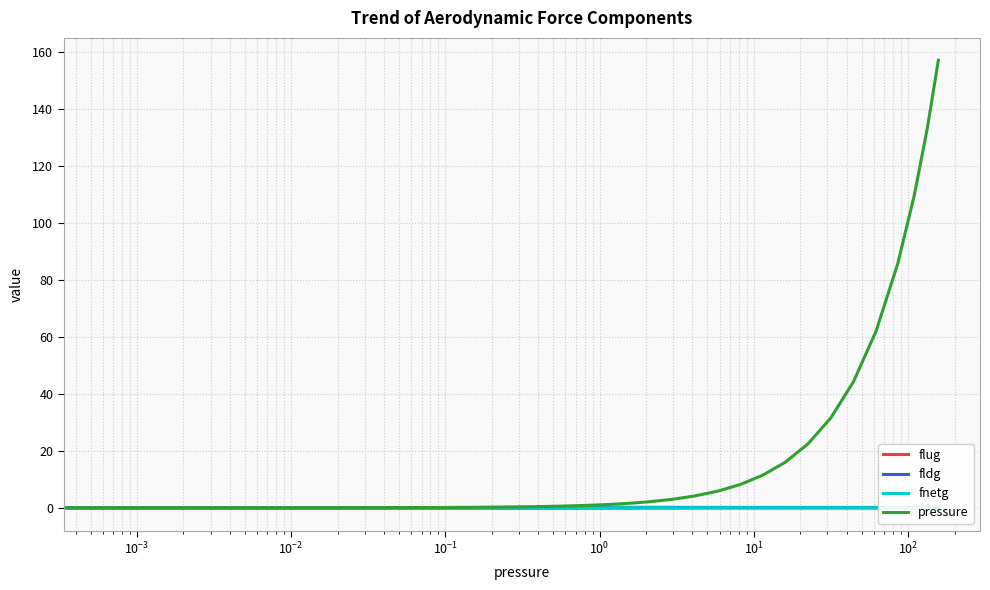

Is this an area chart (filled region under the line)?

No